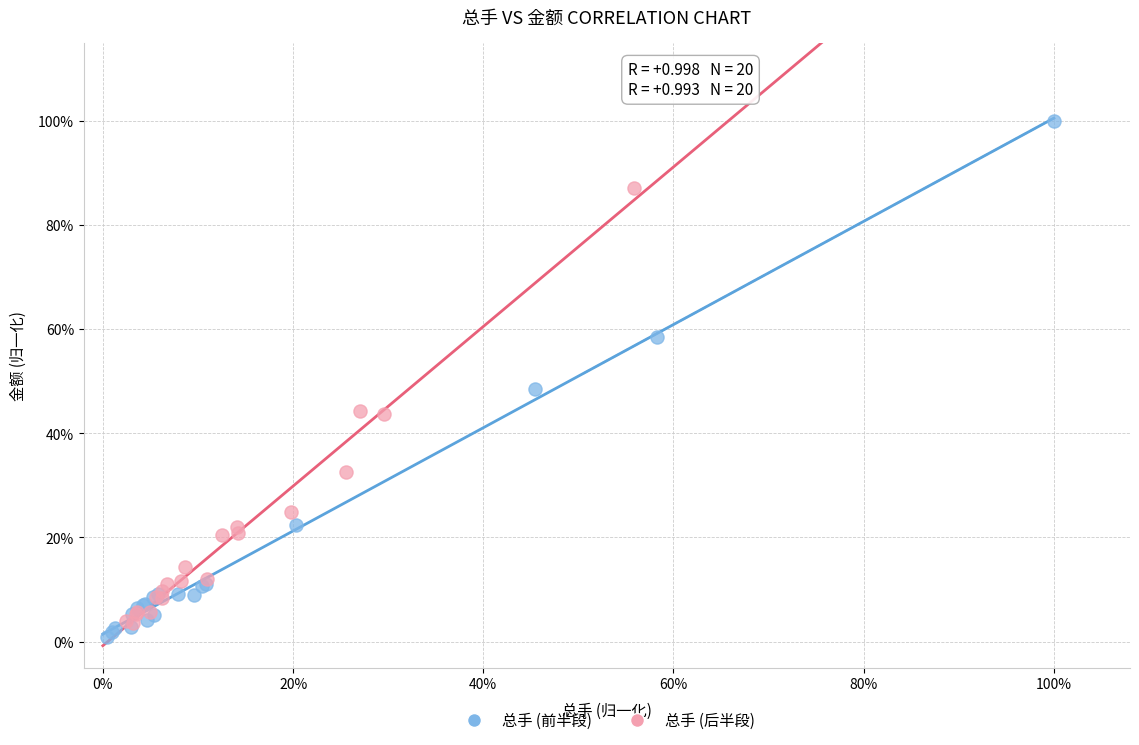

What are all the series names shown in the legend?

总手 (前半段), 总手 (后半段)